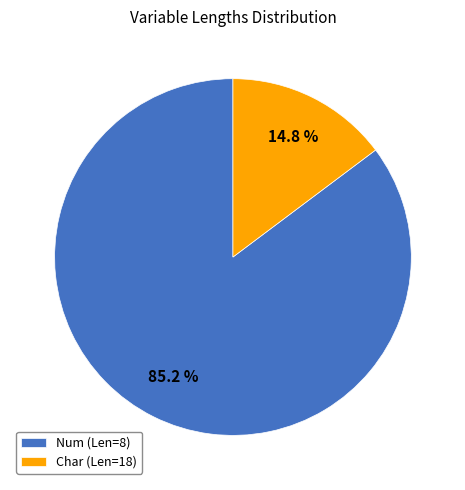

Do Num (Len=8) and Char (Len=18) together represent more than half of the pie?

Yes